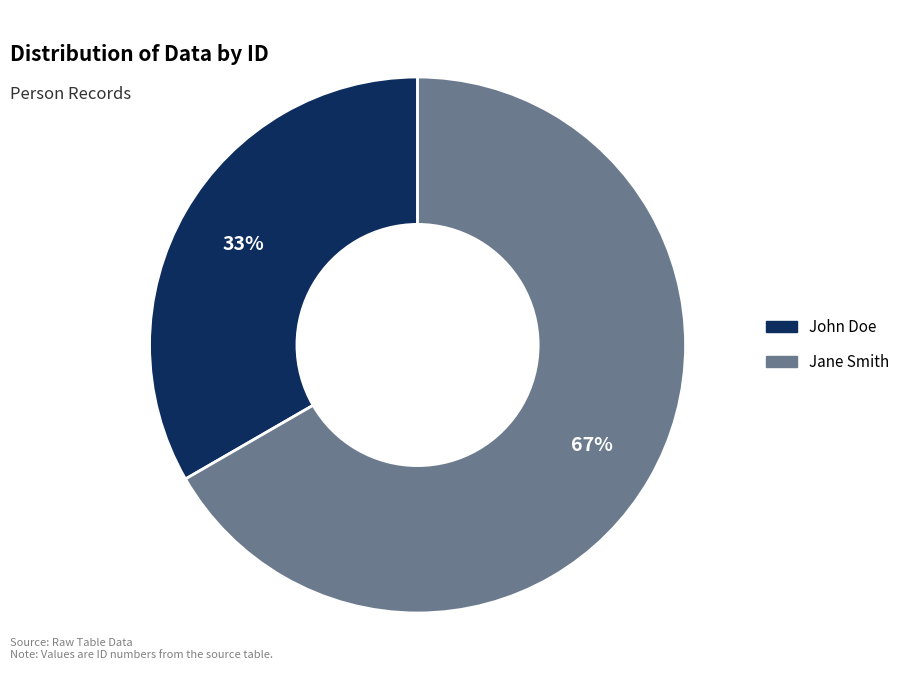

Does Jane Smith represent more than half of the total?

Yes